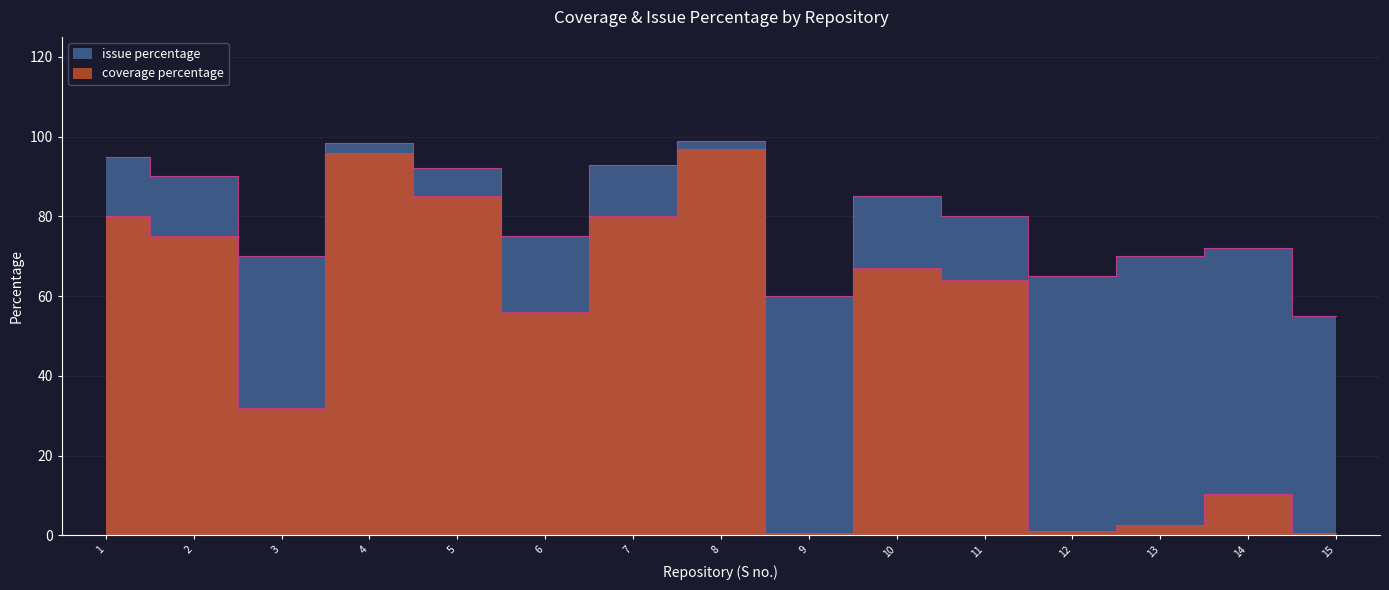

True or false: issue percentage and coverage percentage intersect in this chart.

False